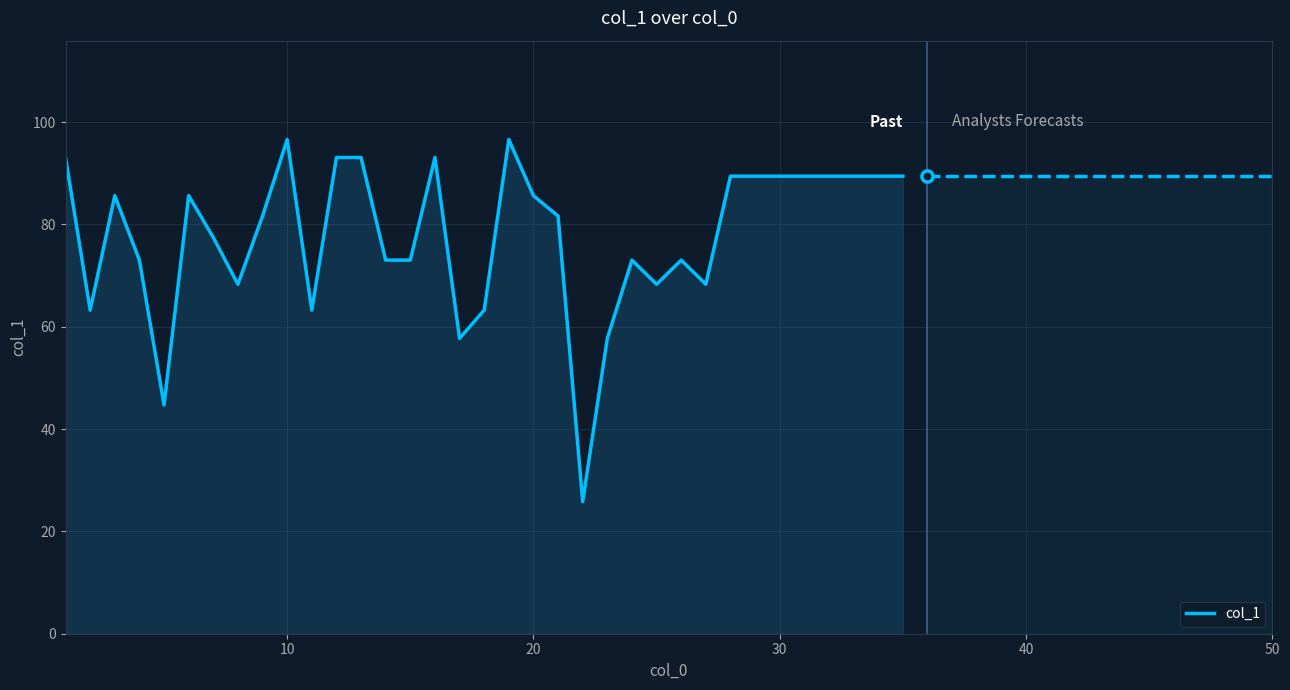

What is the greatest value displayed?

96.6